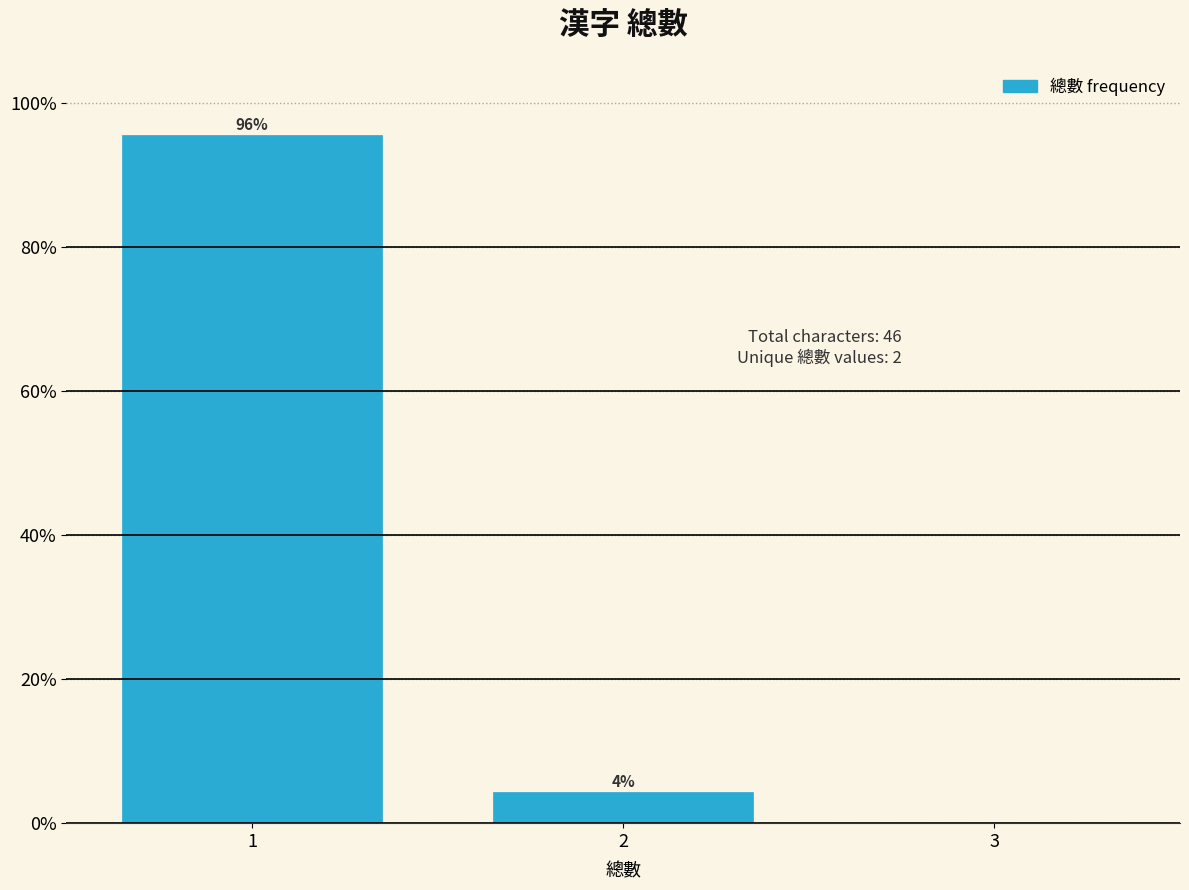

Over which range of the x-axis is the bar tallest?

0.5 to 1.5